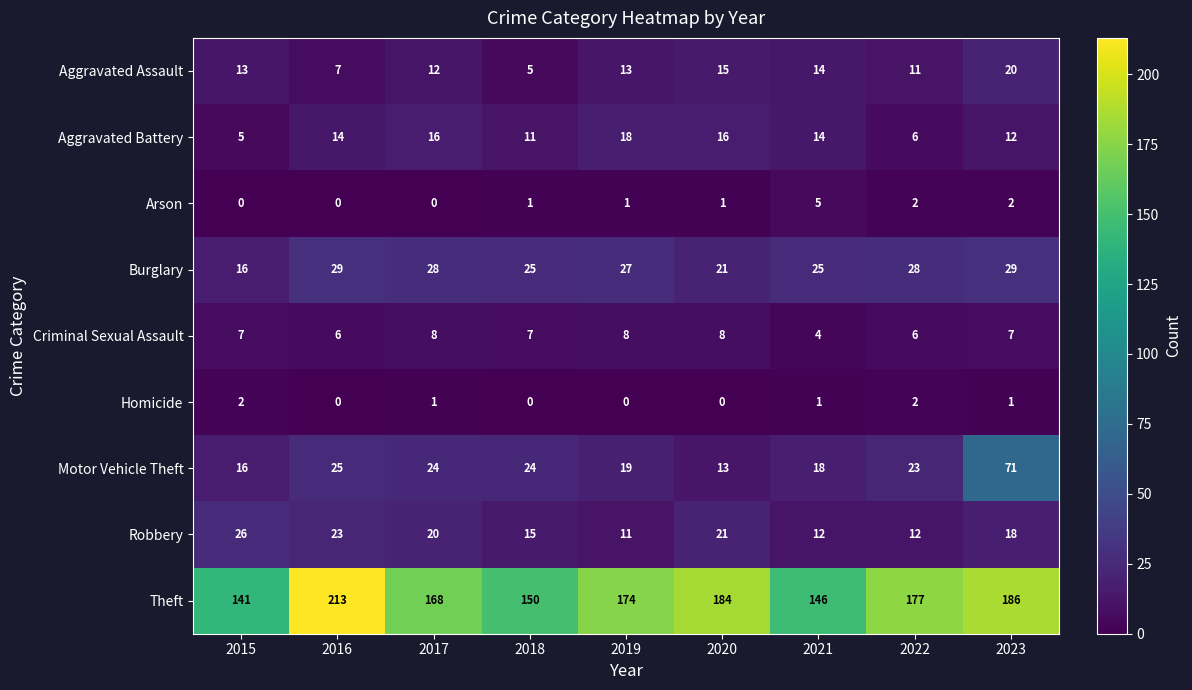

List the series in order of their peak value, highest first.

Theft, Motor Vehicle Theft, Burglary, Robbery, Aggravated Assault, Aggravated Battery, Criminal Sexual Assault, Arson, Homicide